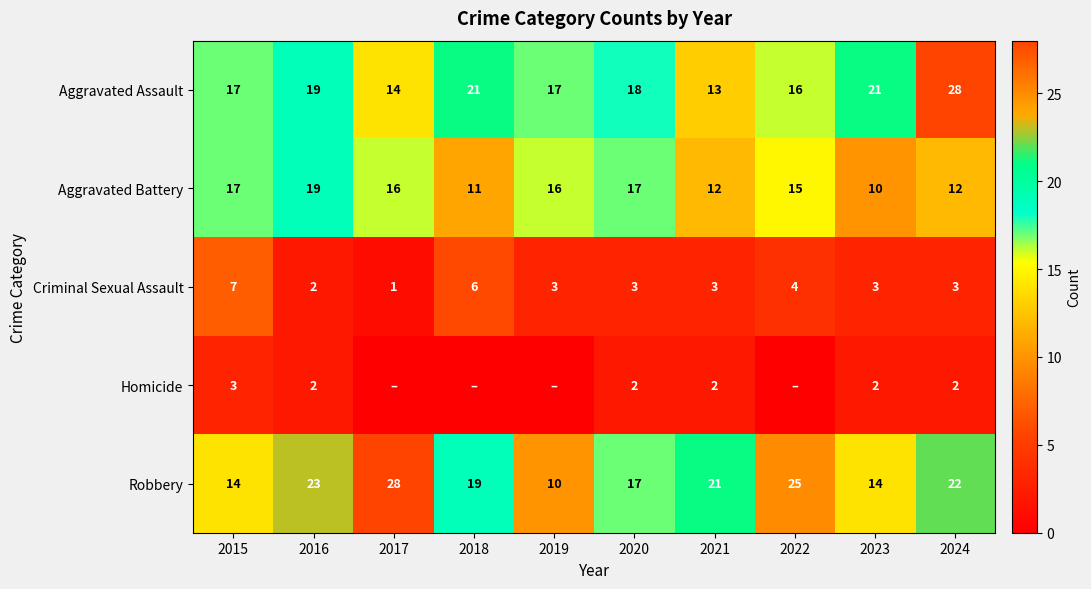

Count the number of categories in the chart.

10